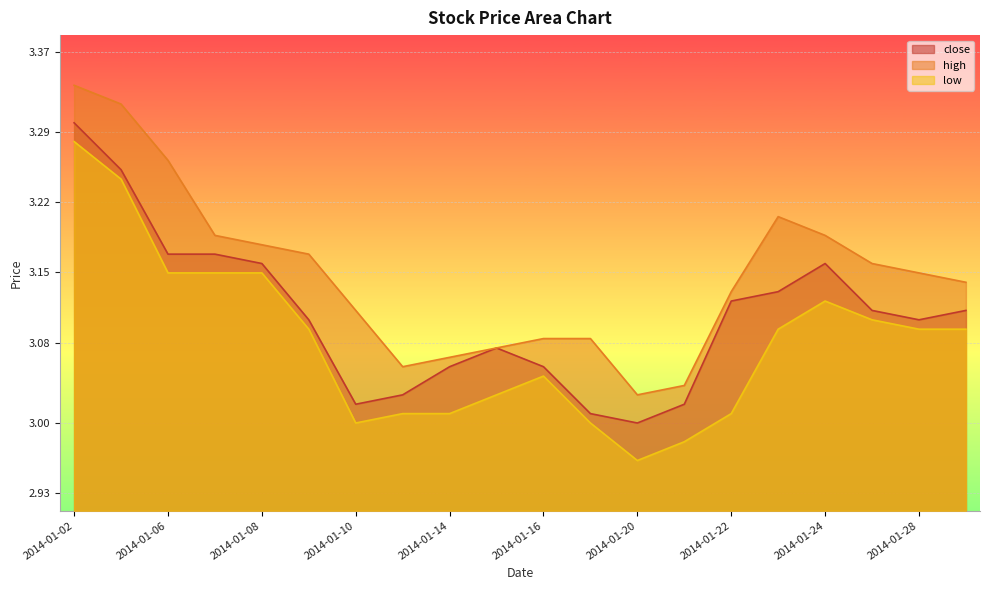

What is the value of the high point at the 18th from the left?

3.2